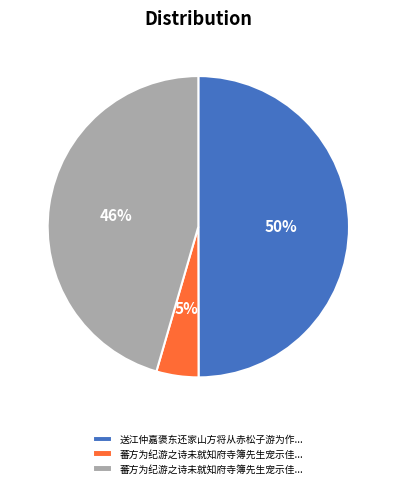

To the nearest percent, what is the difference between the largest and smallest slice percentages?

45%